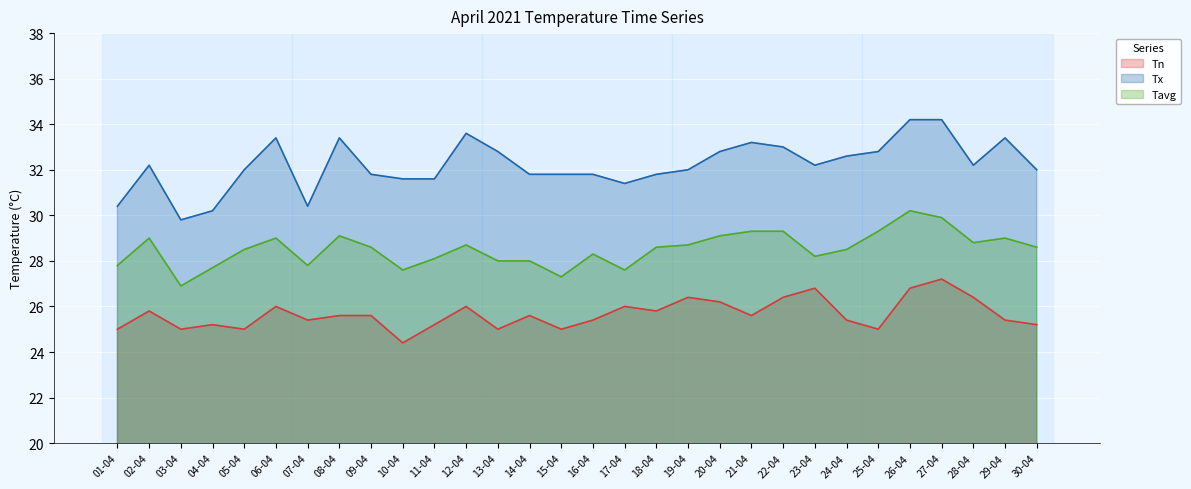

Reading left to right, extract all data points from this chart.

Tn: 25.0	25.8	25.0	25.2	25.0	26.0	25.4	25.6	25.6	24.4	25.2	26.0	25.0	25.6	25.0	25.4	26.0	25.8	26.4	26.2	25.6	26.4	26.8	25.4	25.0	26.8	27.2	26.4	25.4	25.2
Tx: 30.4	32.2	29.8	30.2	32.0	33.4	30.4	33.4	31.8	31.6	31.6	33.6	32.8	31.8	31.8	31.8	31.4	31.8	32.0	32.8	33.2	33.0	32.2	32.6	32.8	34.2	34.2	32.2	33.4	32.0
Tavg: 27.8	29.0	26.9	27.7	28.5	29.0	27.8	29.1	28.6	27.6	28.1	28.7	28.0	28.0	27.3	28.3	27.6	28.6	28.7	29.1	29.3	29.3	28.2	28.5	29.3	30.2	29.9	28.8	29.0	28.6